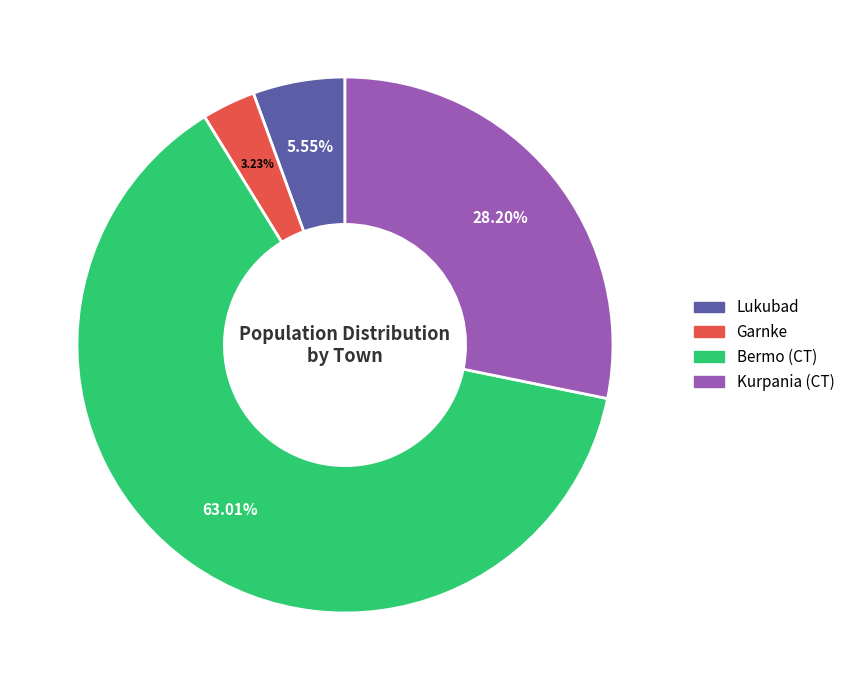

To the nearest percent, what is the average slice percentage?

25%